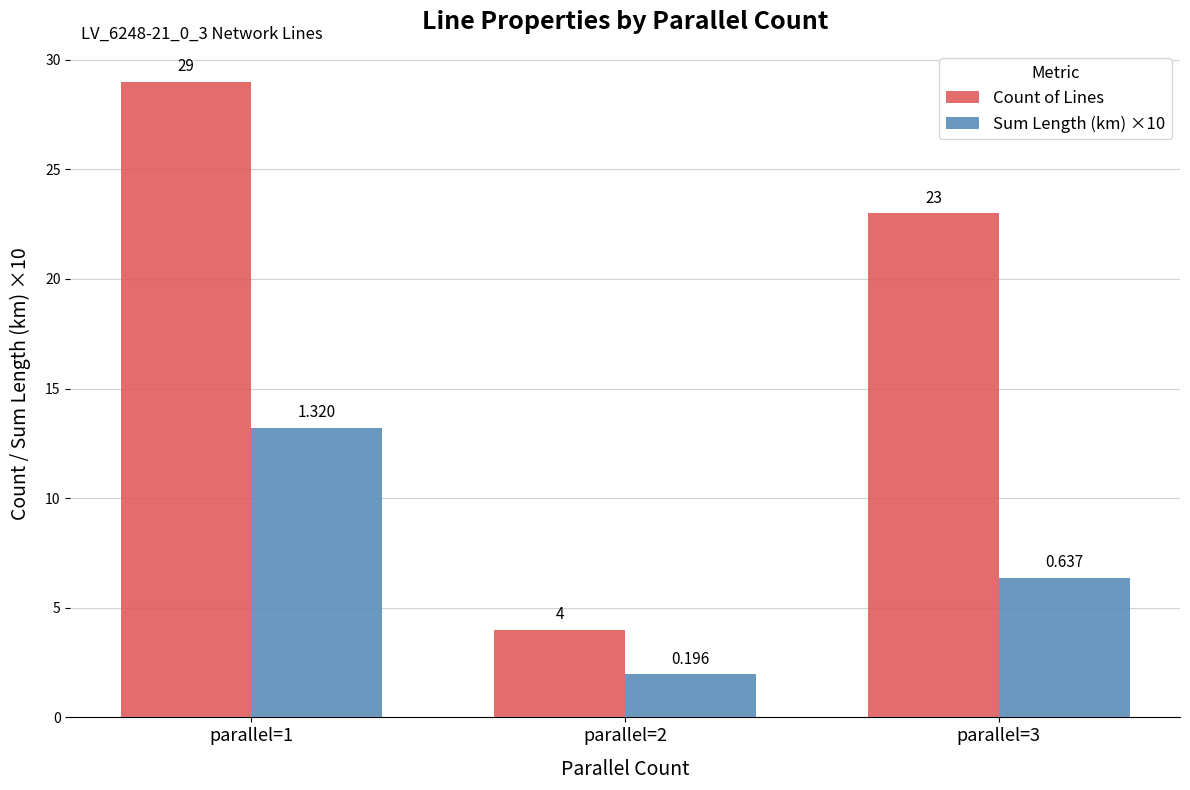

Which series has the largest total across all categories?

Count of Lines